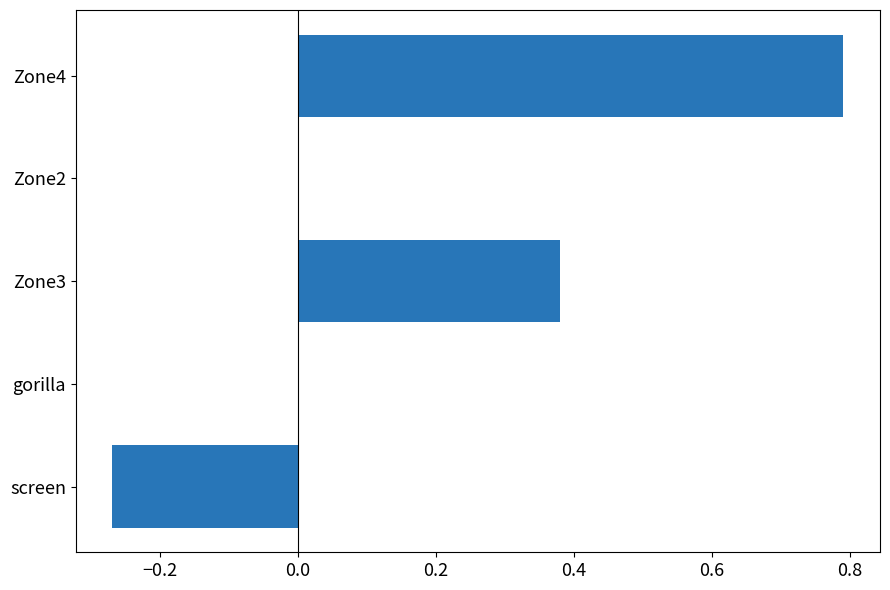

True or false: the data shows -0.4 at screen.

False